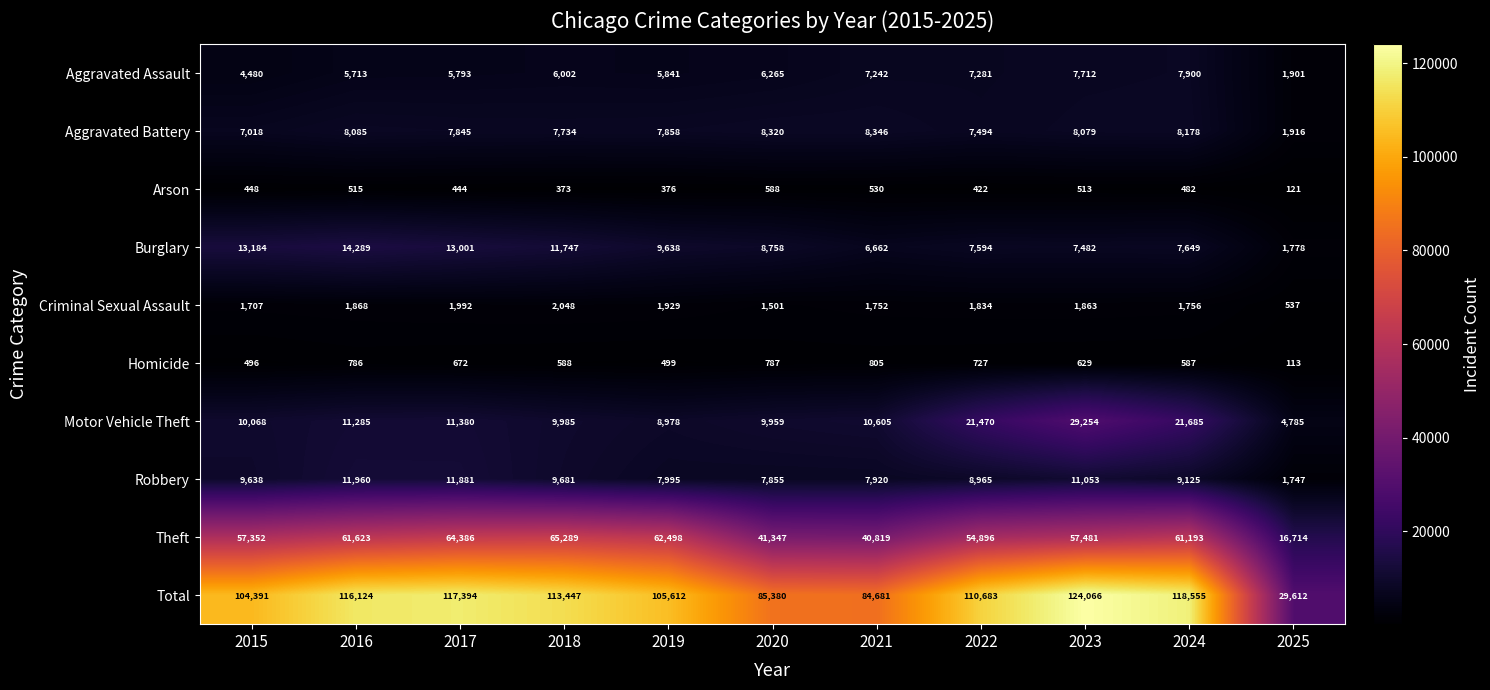

How many categories are shown in the chart?

11